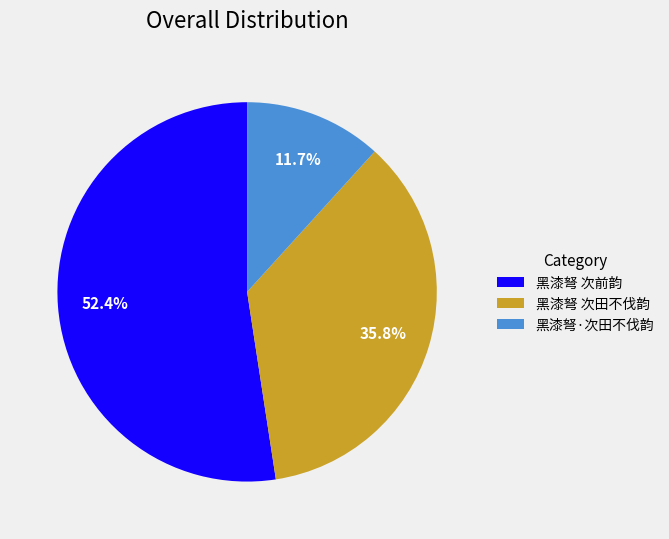

Which category has the smallest portion of the pie?

黑漆弩·次田不伐韵